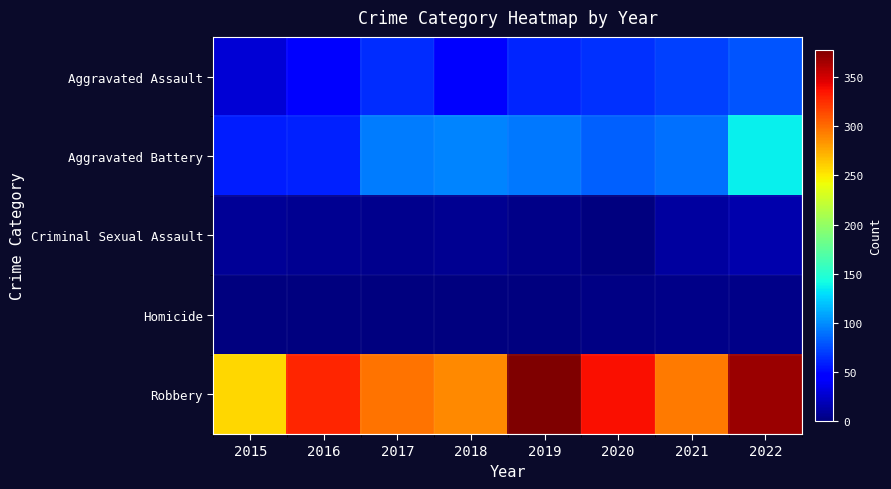

What is the spread (max minus min) of values at 2019?

377